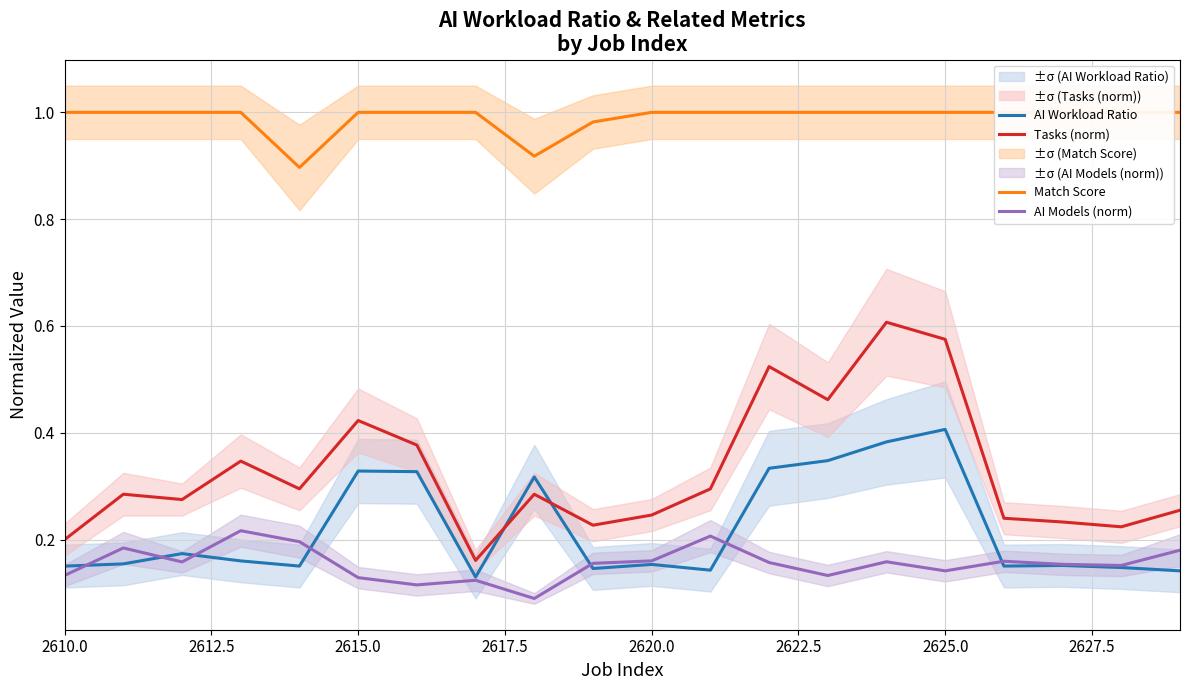

In AI Models (norm), how many points are higher than both neighbors (excluding endpoints)?

6